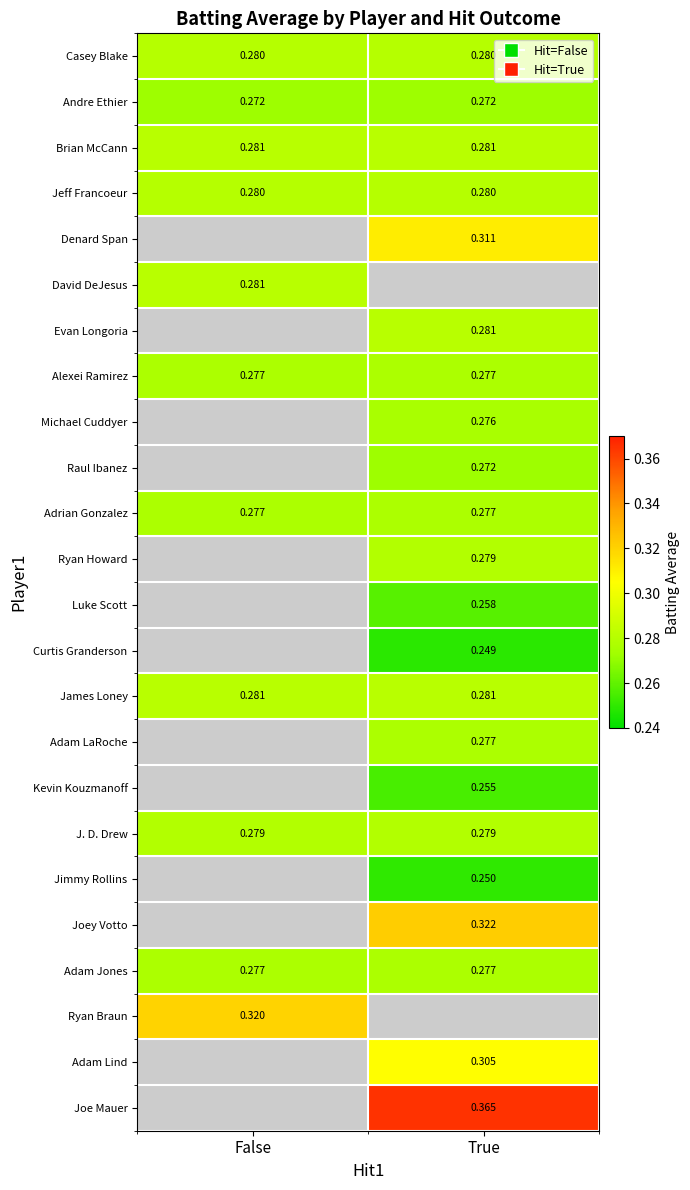

What is the sum of the J. D. Drew values at False and True?

0.6